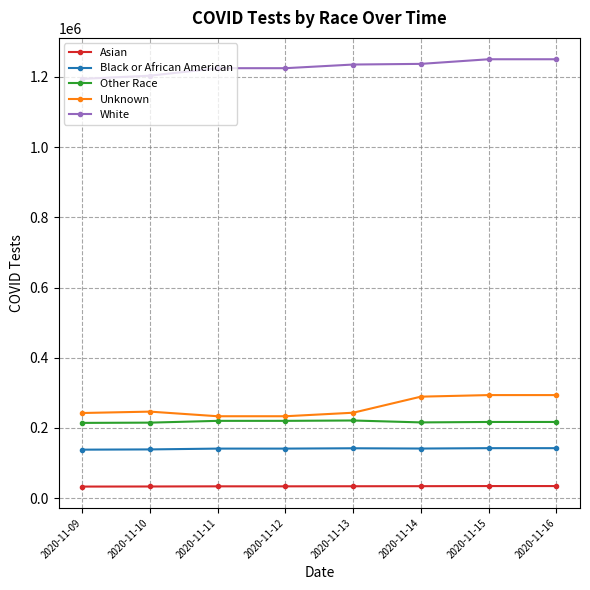

What are all the series names shown in the legend?

Asian, Black or African American, Other Race, Unknown, White